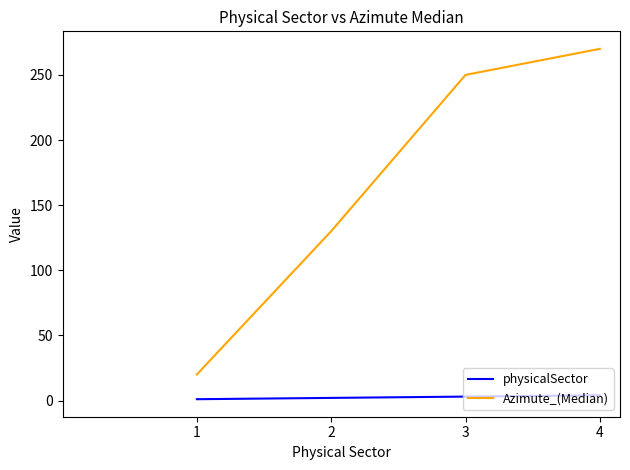

Between 1 and 4, which series saw the biggest shift?

Azimute_(Median)